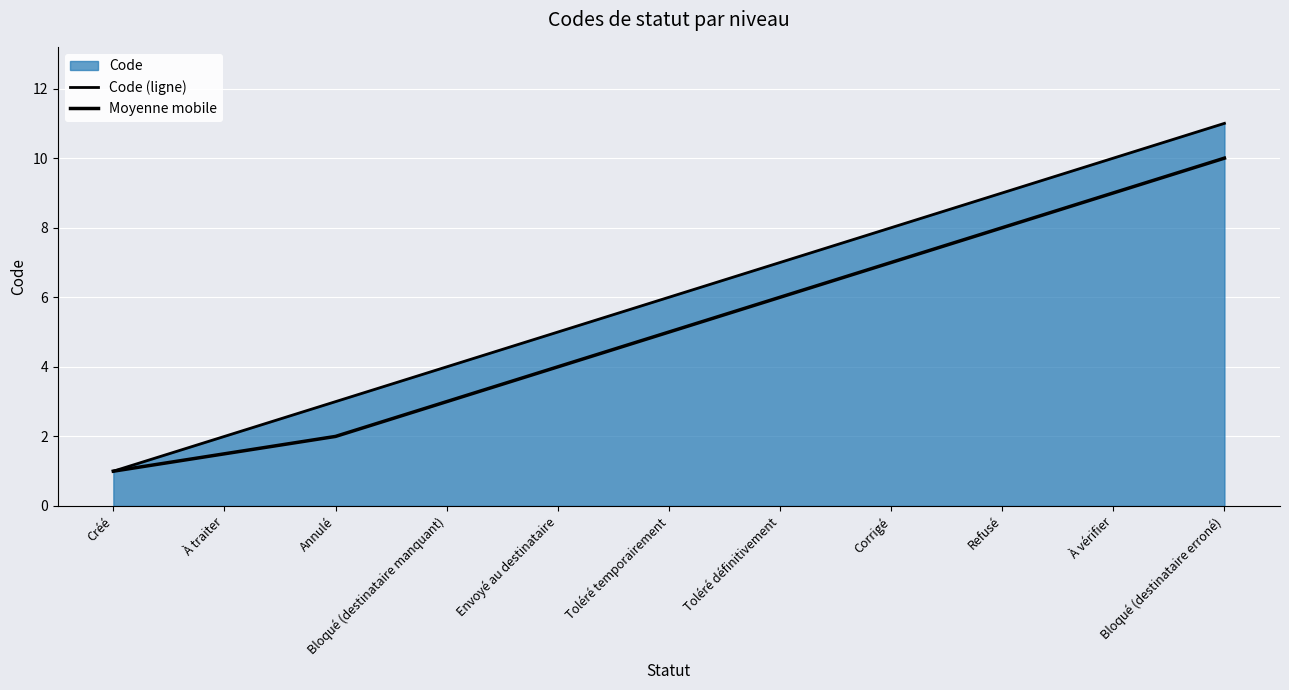

Is the value of Code (ligne) at À traiter greater than the value of Moyenne mobile at Annulé?

No